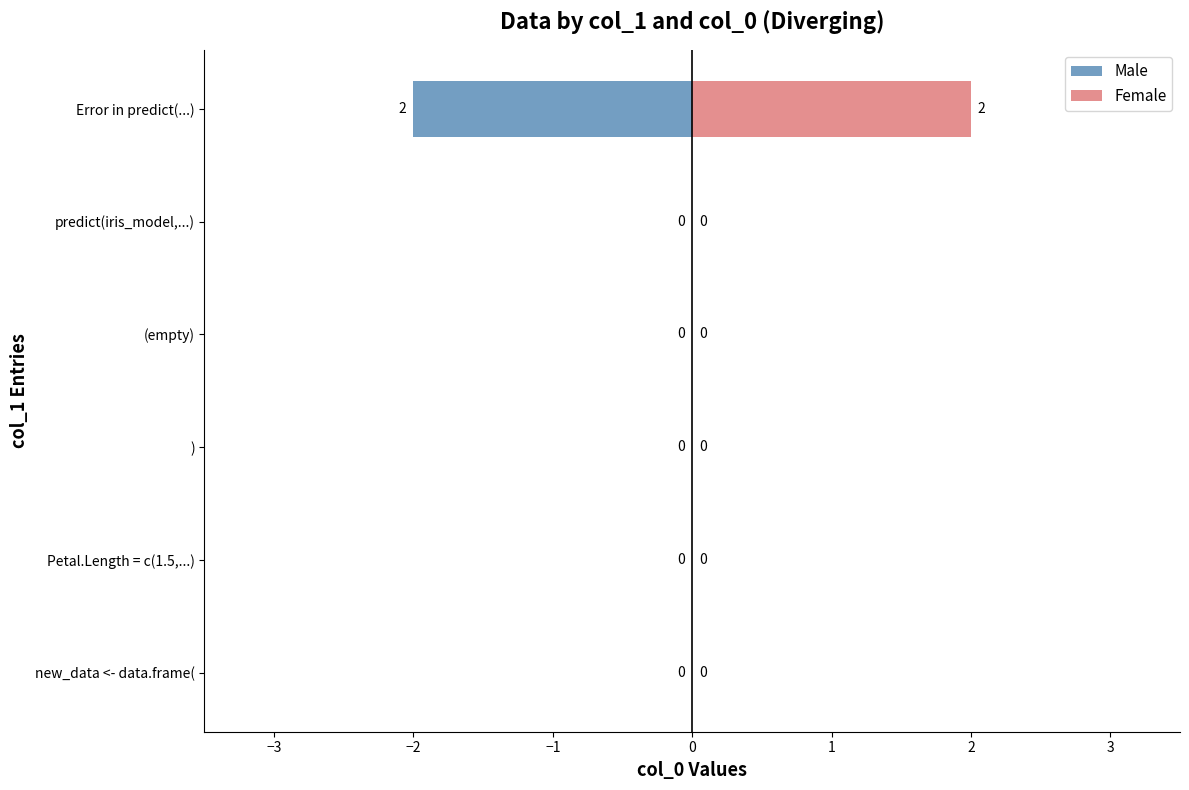

How many bars are there in total?

12